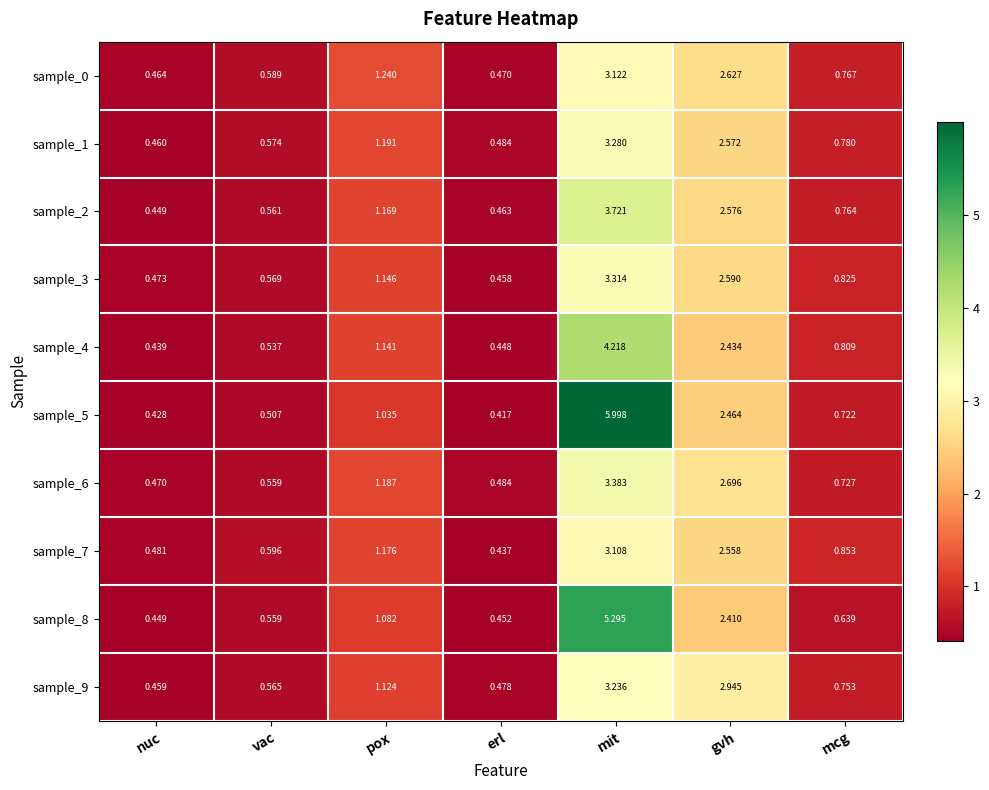

Which category has the highest value across all series?

mit